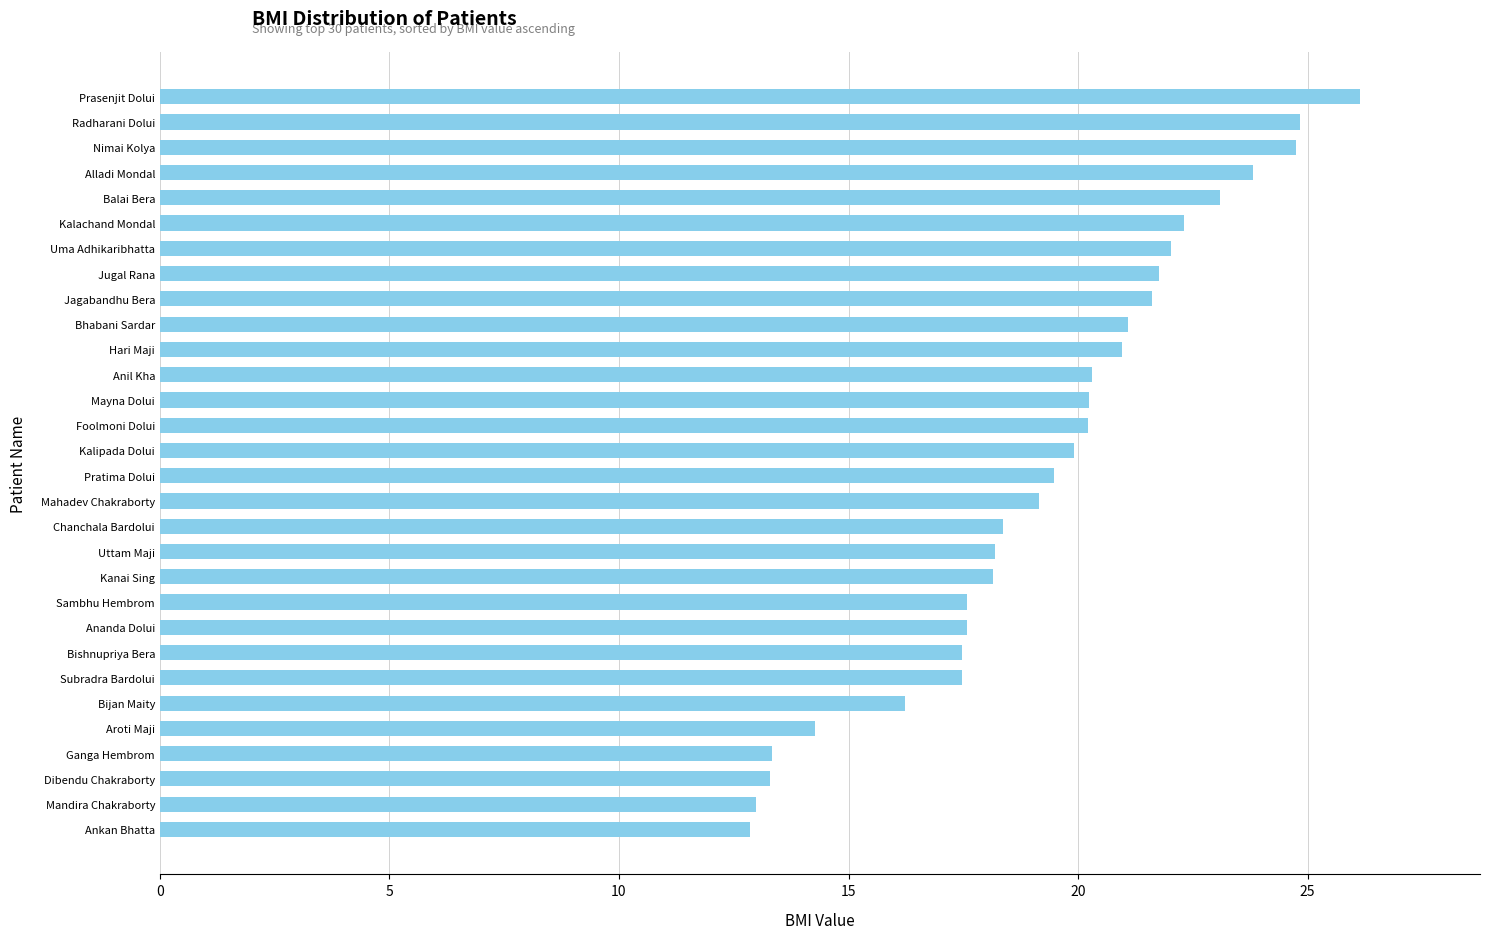

What is the average value?

19.3